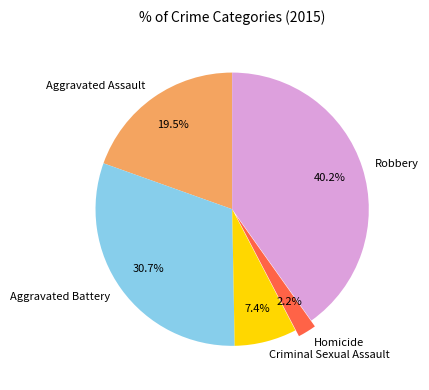

Count the number of slices in the pie.

5